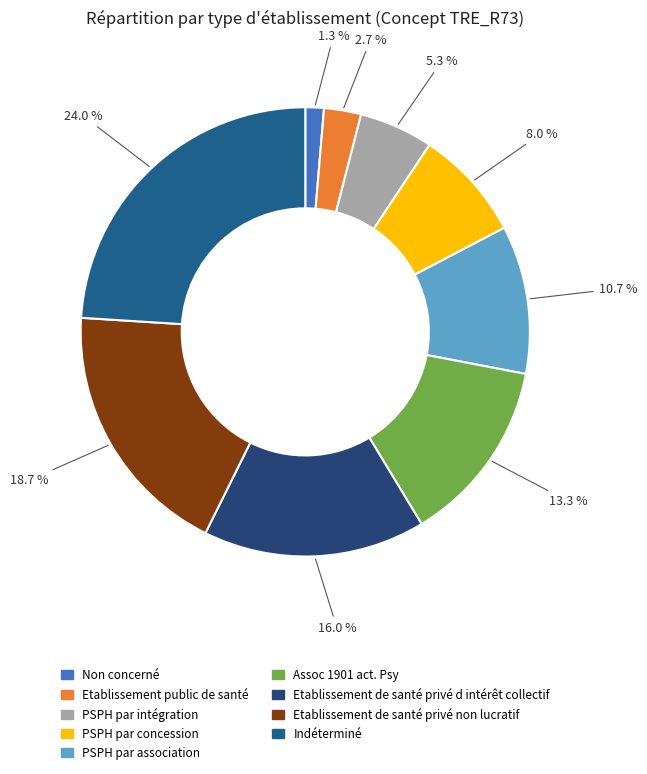

To the nearest percent, what is the difference between the PSPH par association and Etablissement public de santé slice percentages?

8%